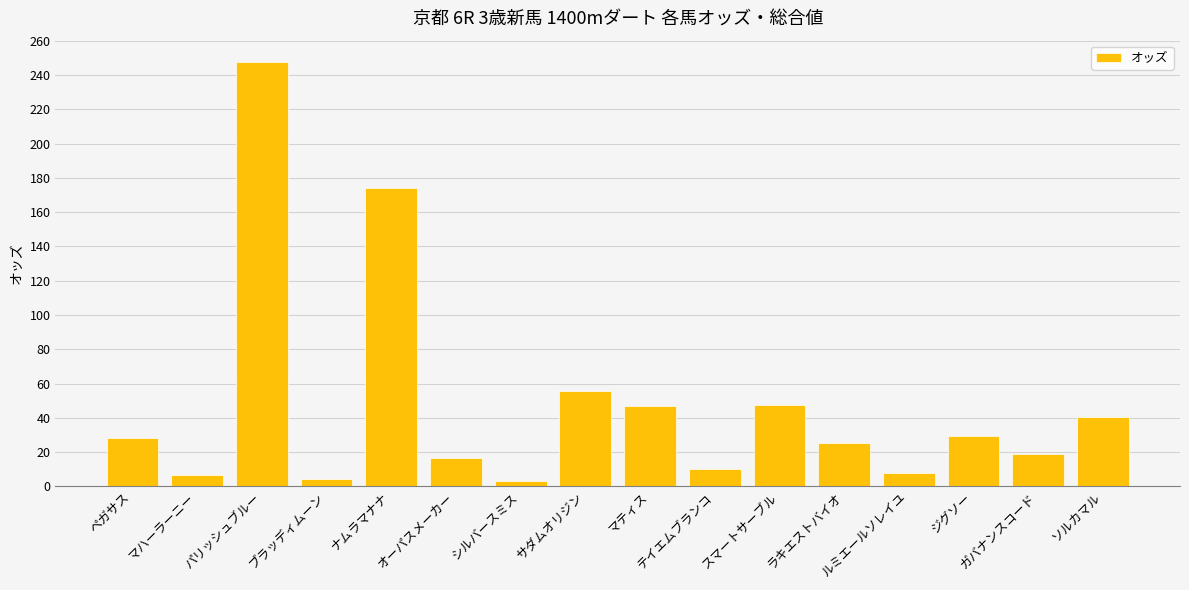

What is the maximum value shown in the chart?

247.7